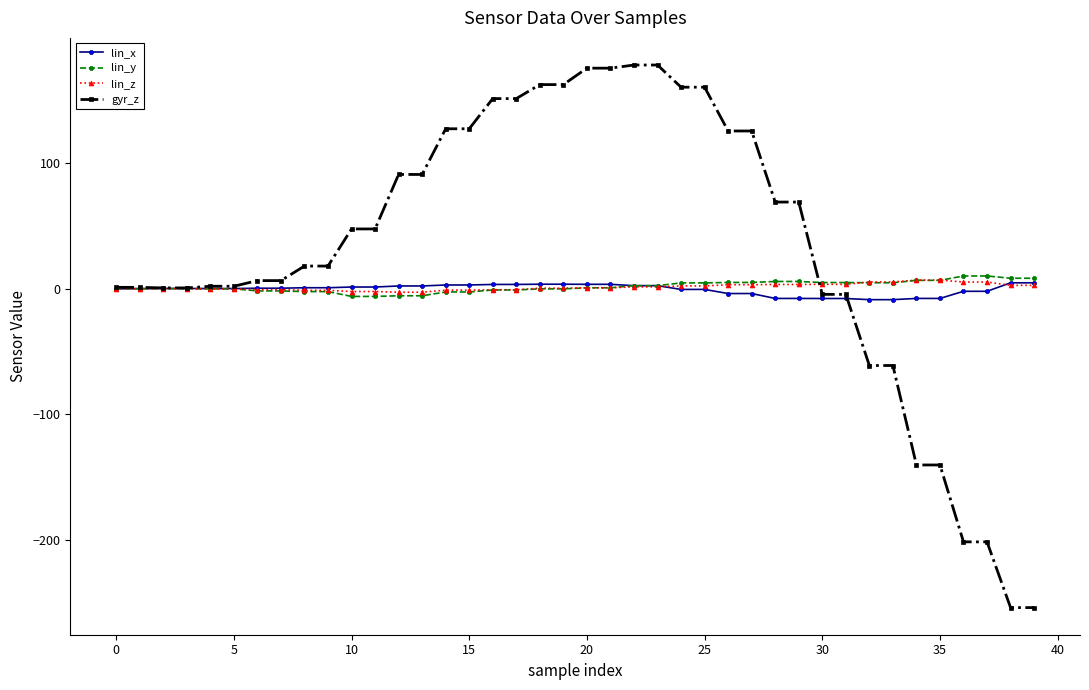

Which series has the largest total across all categories?

gyr_z